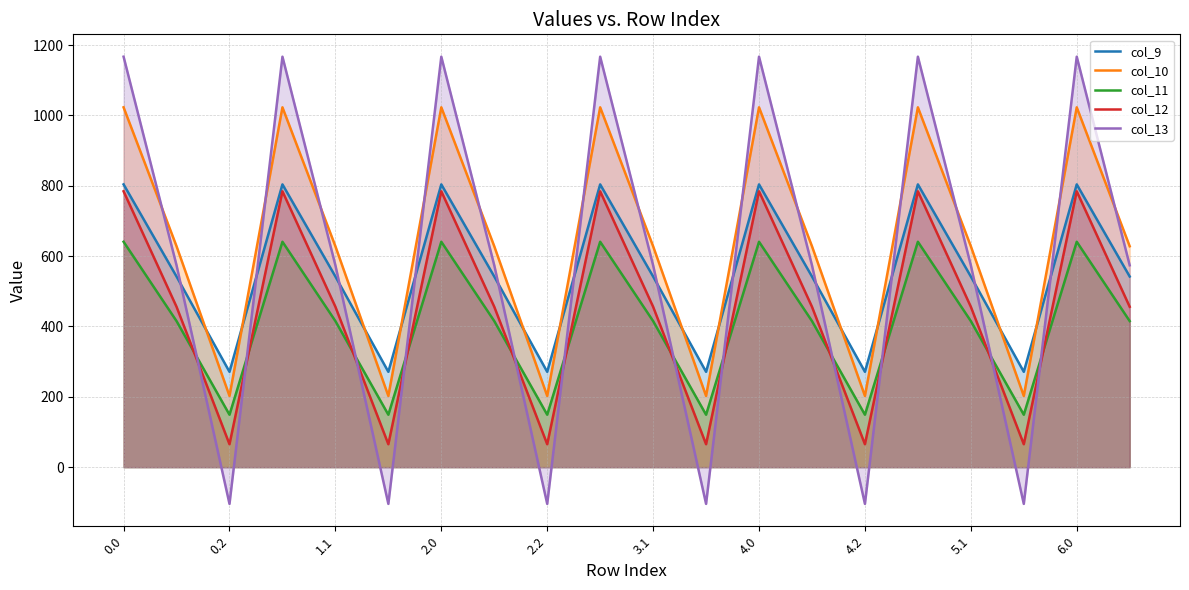

What is the difference between the second highest and minimum values in the col_12 series?

719.2